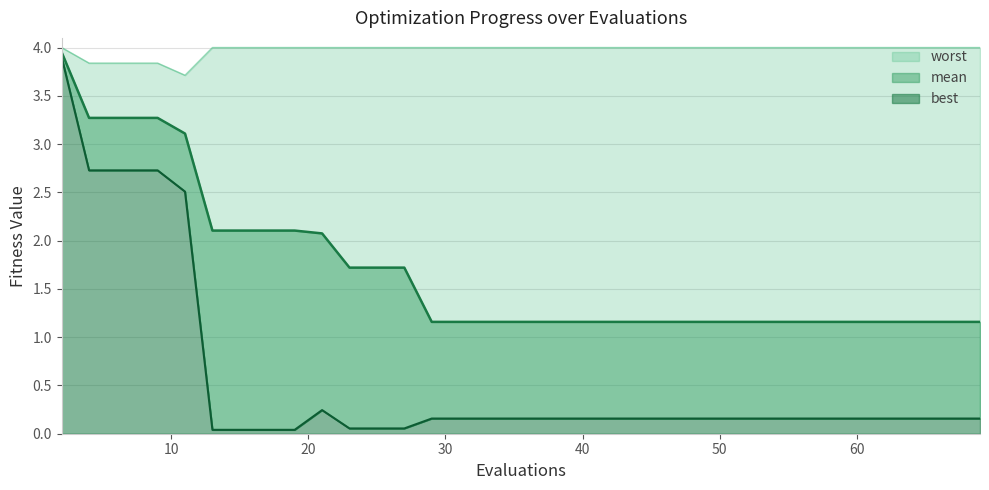

True or false: mean has a value of 0.3 at 61.

False